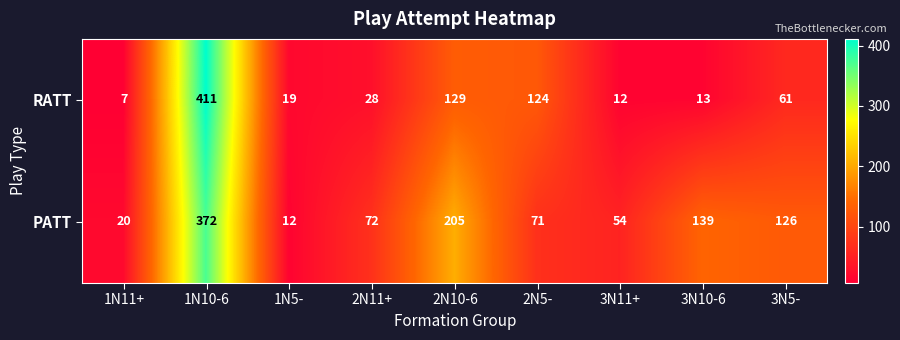

Reading left to right, what are all the values shown in this chart?

RATT: 1N11+=7	1N10-6=411	1N5-=19	2N11+=28	2N10-6=129	2N5-=124	3N11+=12	3N10-6=13	3N5-=61
PATT: 1N11+=20	1N10-6=372	1N5-=12	2N11+=72	2N10-6=205	2N5-=71	3N11+=54	3N10-6=139	3N5-=126